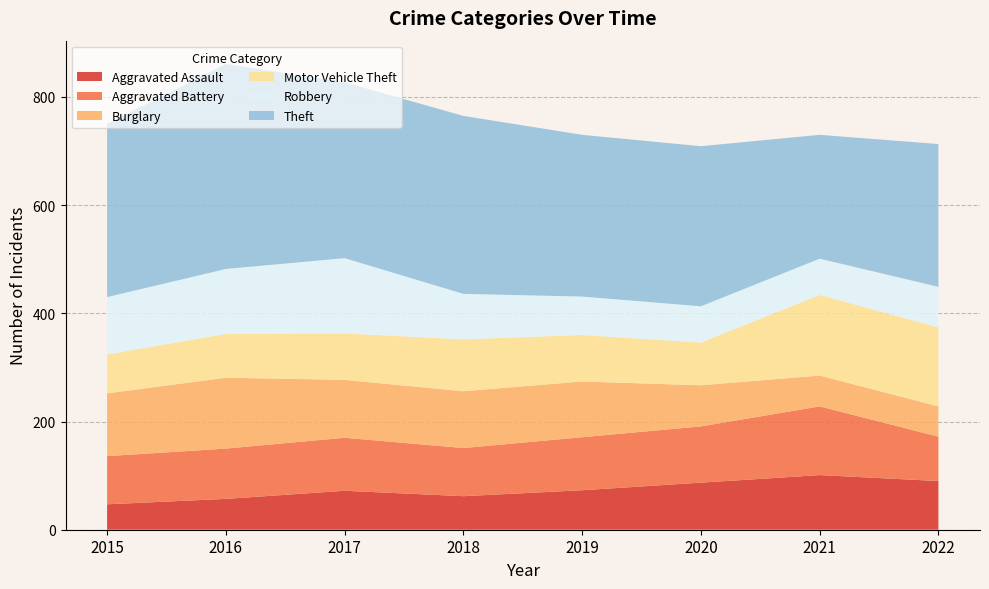

Reading right to left, transcribe all the data shown in this chart.

Aggravated Assault: 2022=90	2021=101	2020=87	2019=73	2018=62	2017=72	2016=57	2015=47
Aggravated Battery: 2022=82	2021=127	2020=104	2019=98	2018=89	2017=98	2016=93	2015=89
Burglary: 2022=56	2021=57	2020=76	2019=103	2018=105	2017=107	2016=131	2015=116
Motor Vehicle Theft: 2022=146	2021=149	2020=79	2019=86	2018=96	2017=86	2016=81	2015=72
Robbery: 2022=75	2021=67	2020=67	2019=71	2018=84	2017=139	2016=120	2015=106
Theft: 2022=264	2021=229	2020=296	2019=299	2018=329	2017=325	2016=379	2015=320